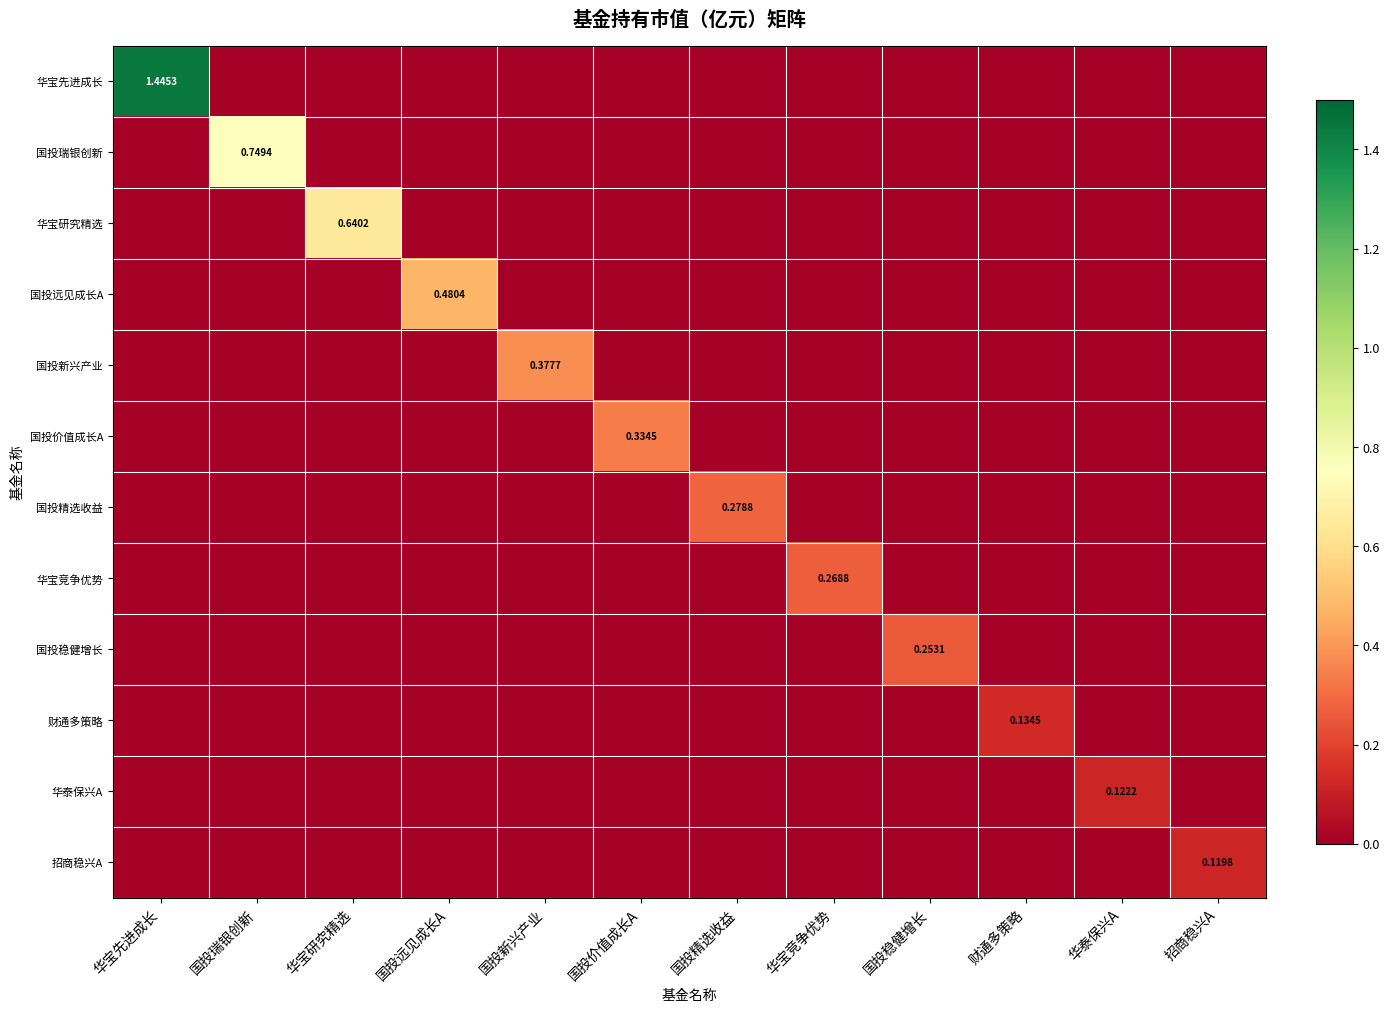

Is the value of 华宝先进成长 at 华宝研究精选 greater than the value of 招商稳兴A at 国投瑞银创新?

No